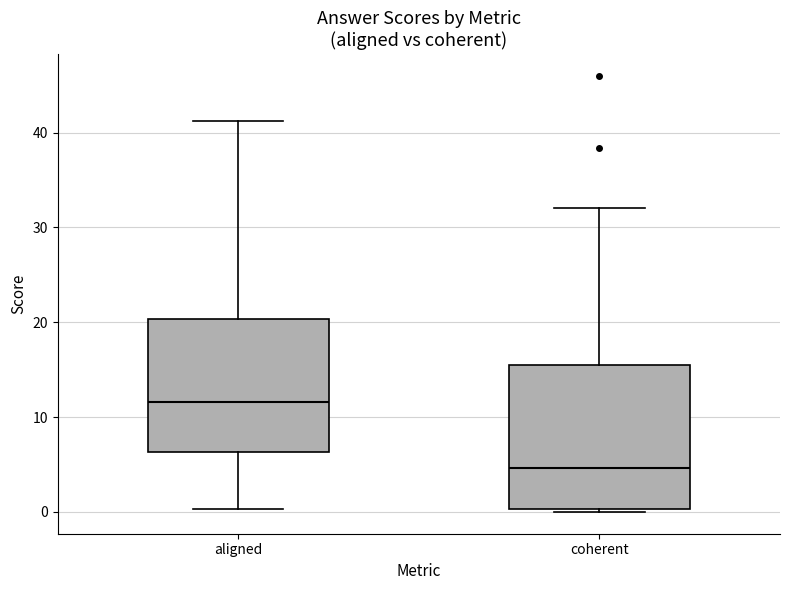

Which box is the tallest, from its lower edge to its upper edge?

coherent